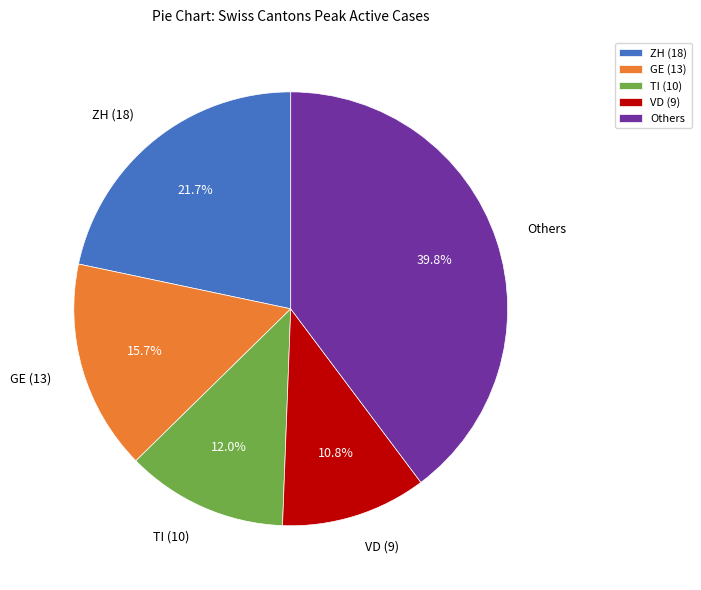

How much of the chart is everything except Others?

60.2%